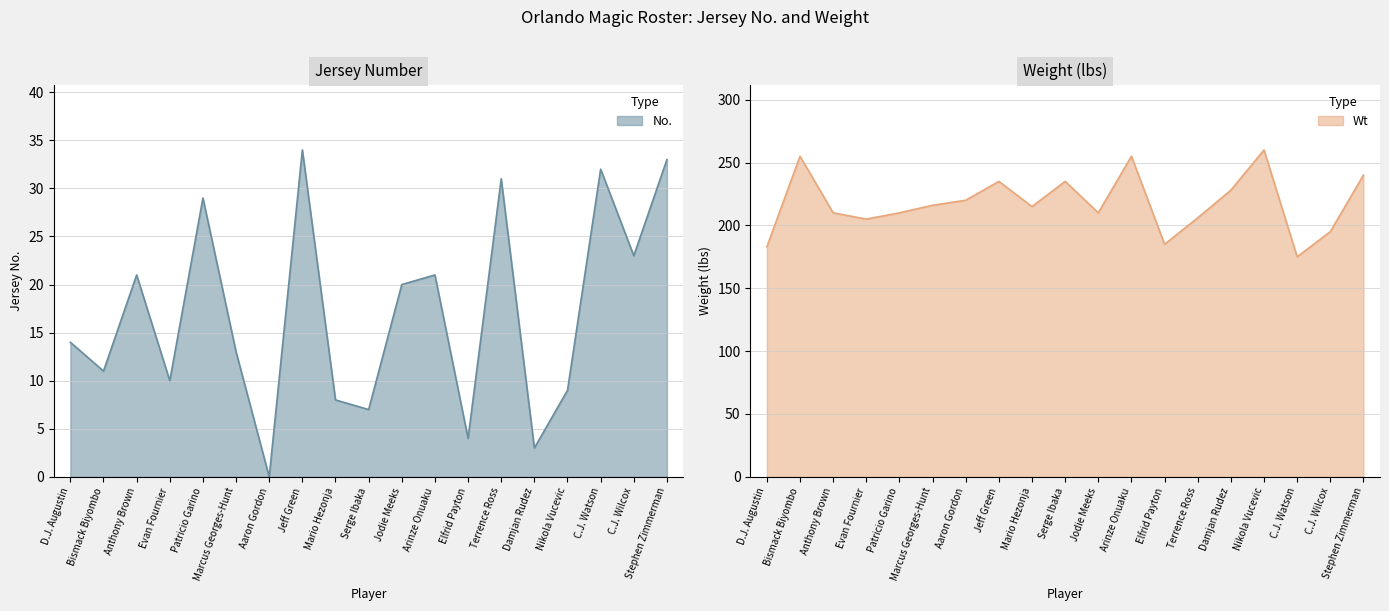

At how many categories does at least one series exceed 176?

18